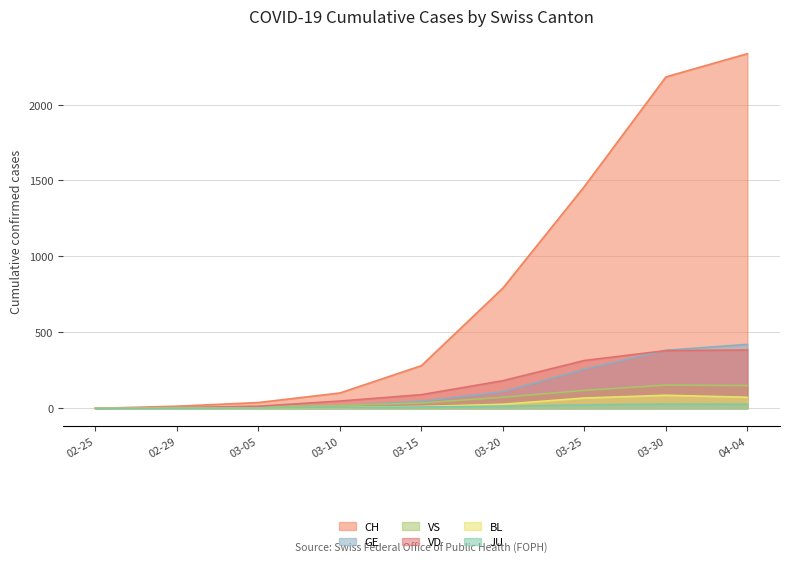

Where is VD nearest to the value 192?

03-20